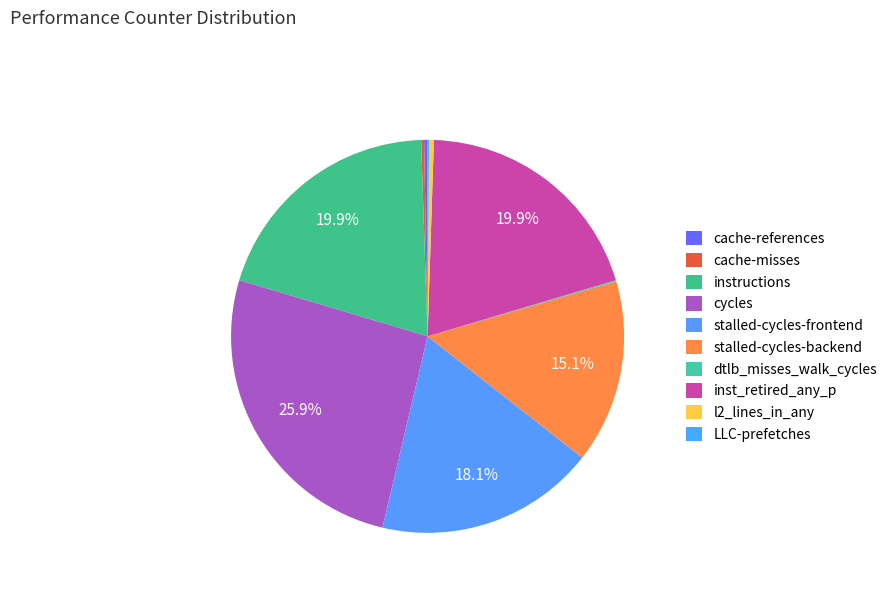

To the nearest percent, what percentage of the pie is instructions?

20%